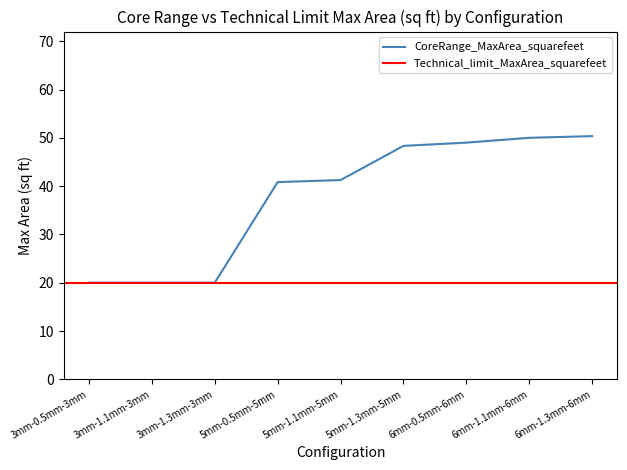

Approximately how many times larger is the value at 5mm-1.1mm-5mm compared to 3mm-1.3mm-3mm?

2.1